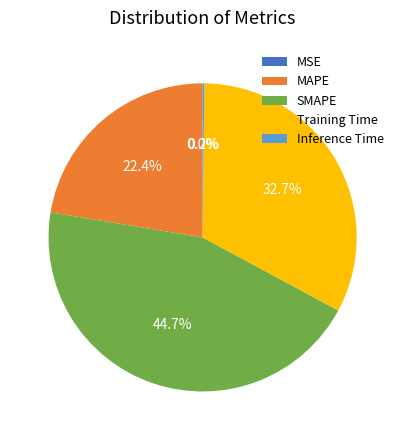

What is the largest slice in the pie chart?

SMAPE